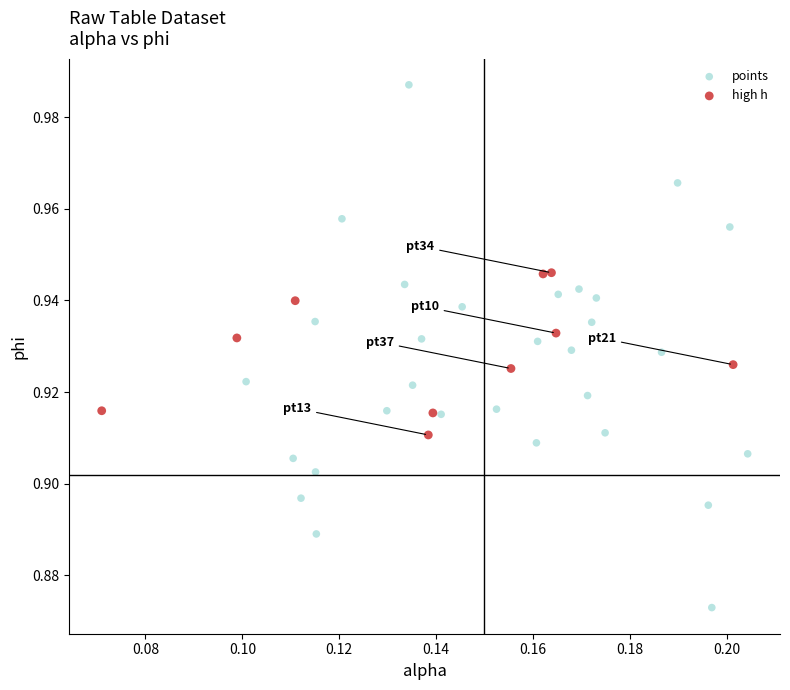

Which series contains the highest Y value?

points